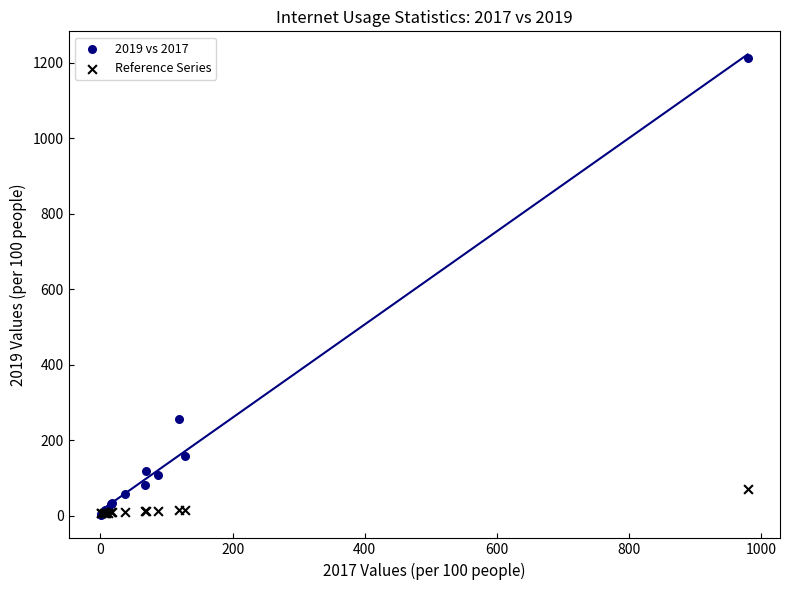

What are all the series names shown in the legend?

2019 vs 2017, Reference Series